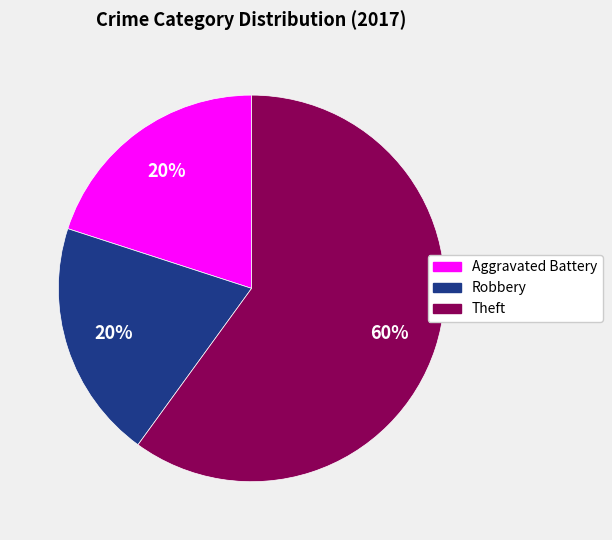

Count the number of slices in the pie.

3